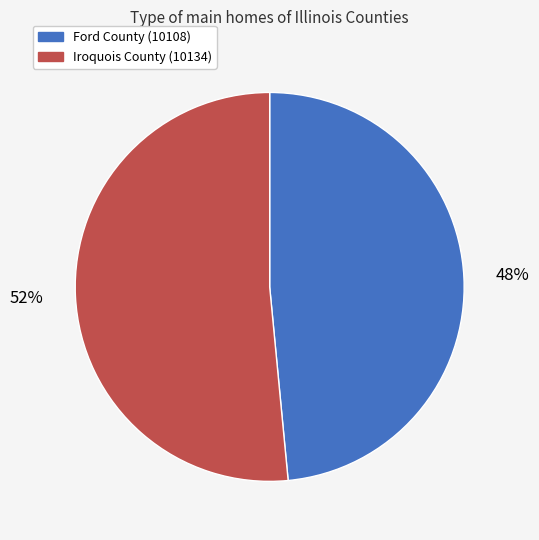

The Iroquois County (10134) slice represents 52% of the pie. True or false?

True